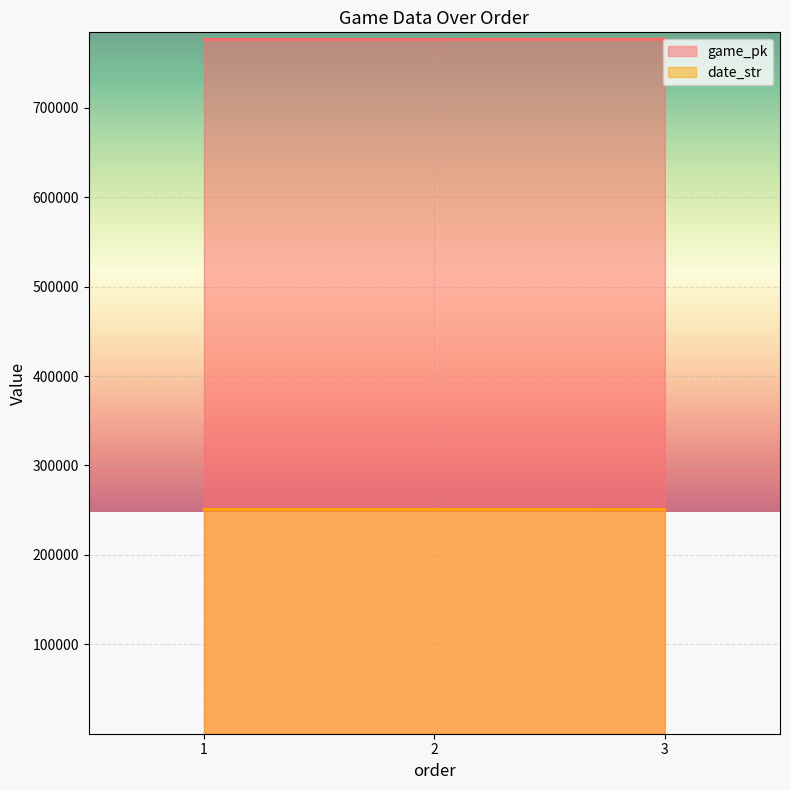

Rank the categories by date_str value from highest to lowest.

1, 2, 3